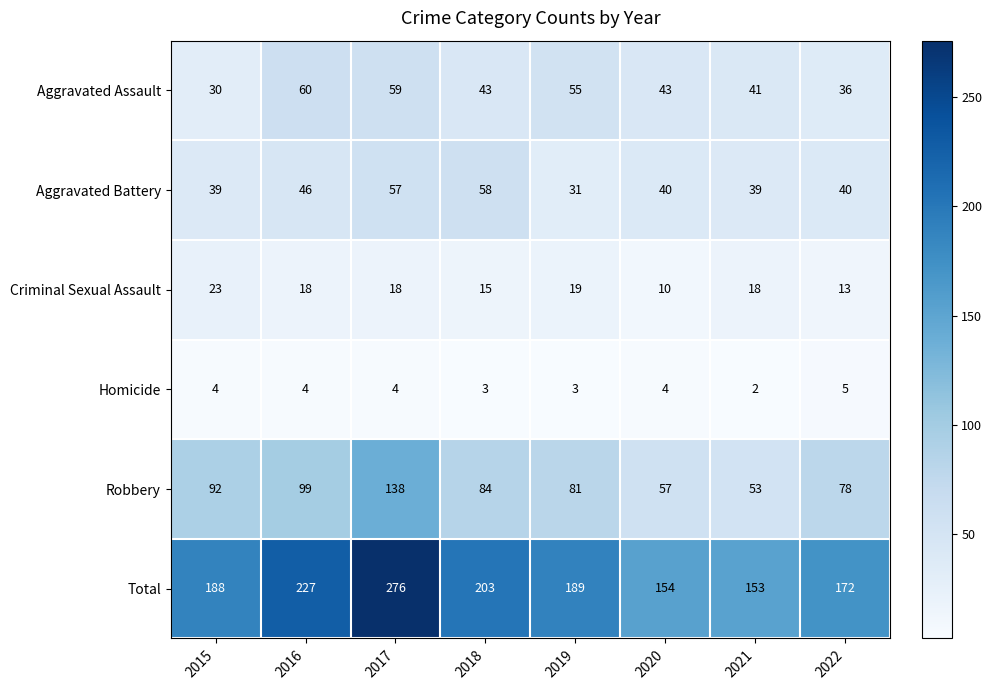

What is the sum of all Aggravated Assault values?

367